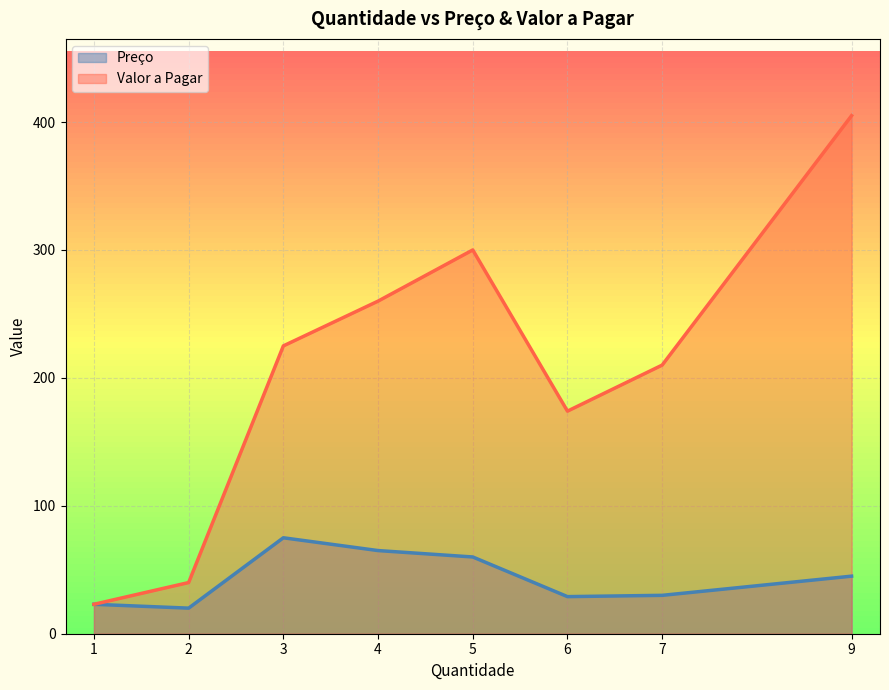

The value of Valor a Pagar at 1 is 23. True or false?

True